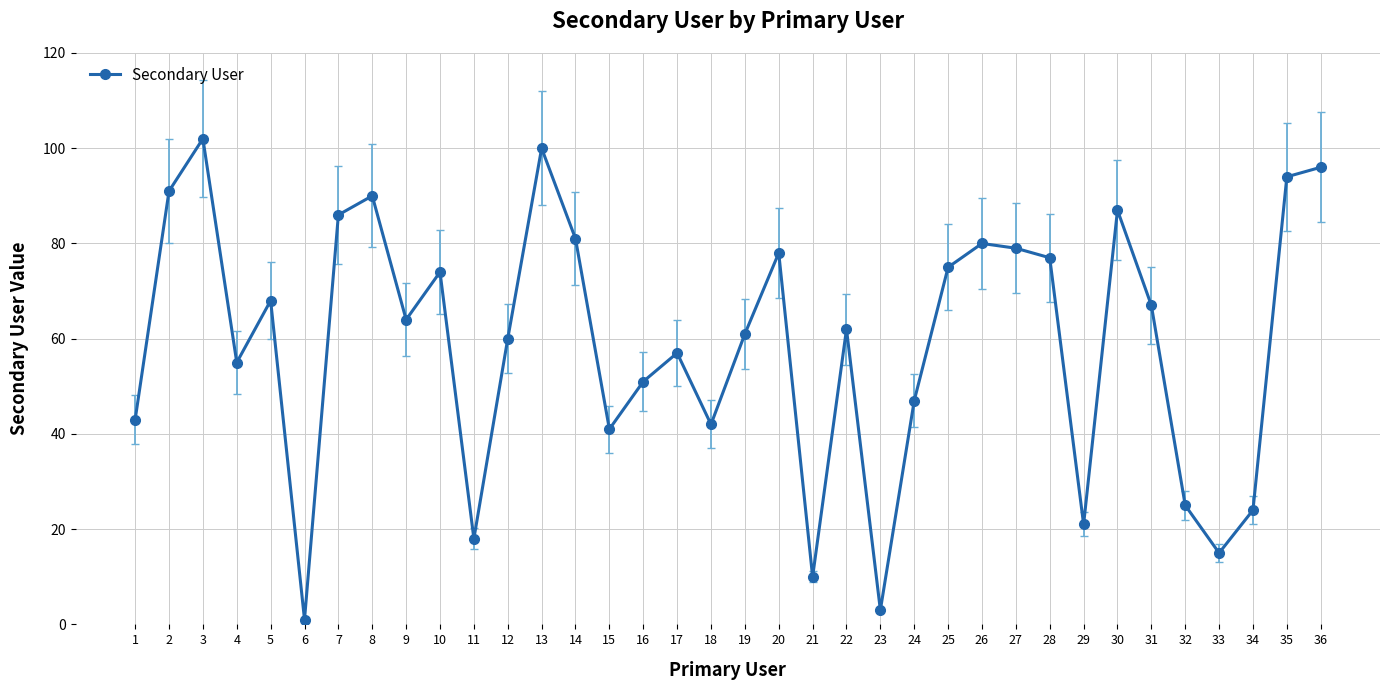

Reading left to right, extract all data points from this chart.

1=43	2=91	3=102	4=55	5=68	6=1	7=86	8=90	9=64	10=74	11=18	12=60	13=100	14=81	15=41	16=51	17=57	18=42	19=61	20=78	21=10	22=62	23=3	24=47	25=75	26=80	27=79	28=77	29=21	30=87	31=67	32=25	33=15	34=24	35=94	36=96